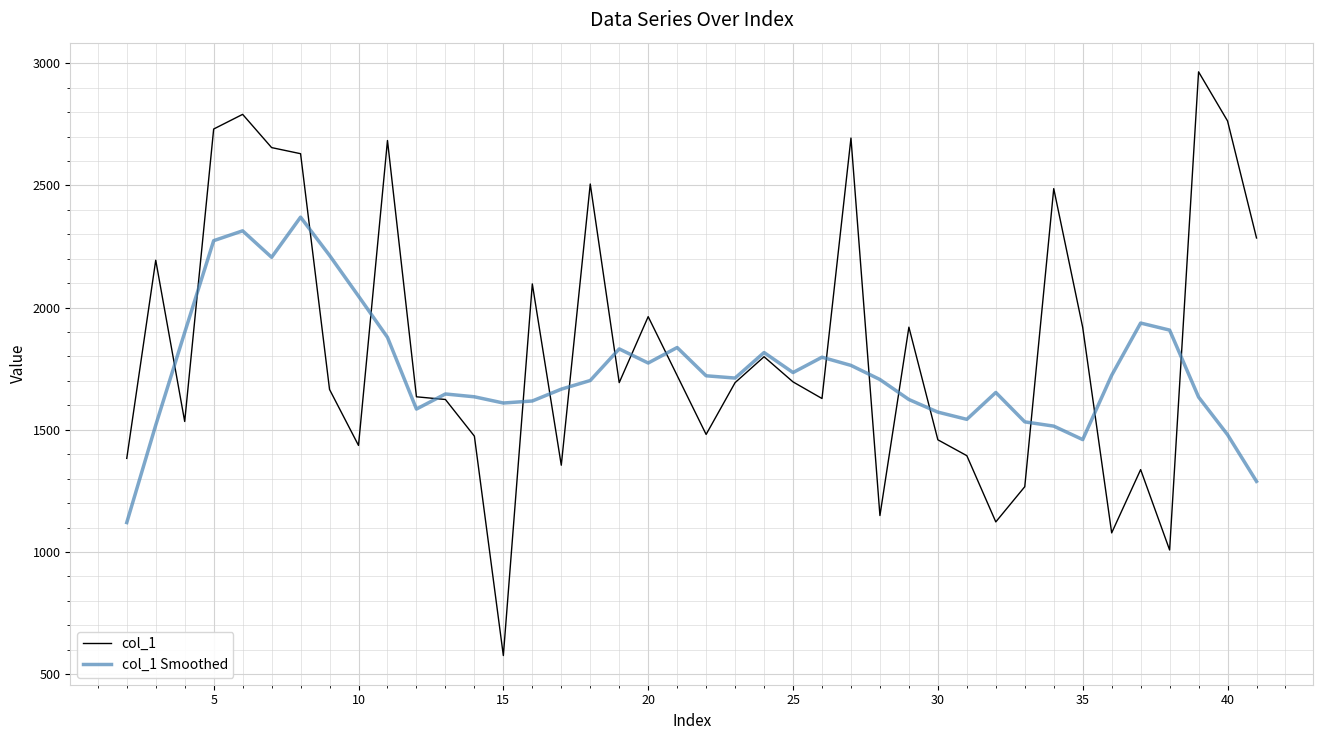

Rank the series by their maximum value, from lowest to highest.

col_1 Smoothed, col_1